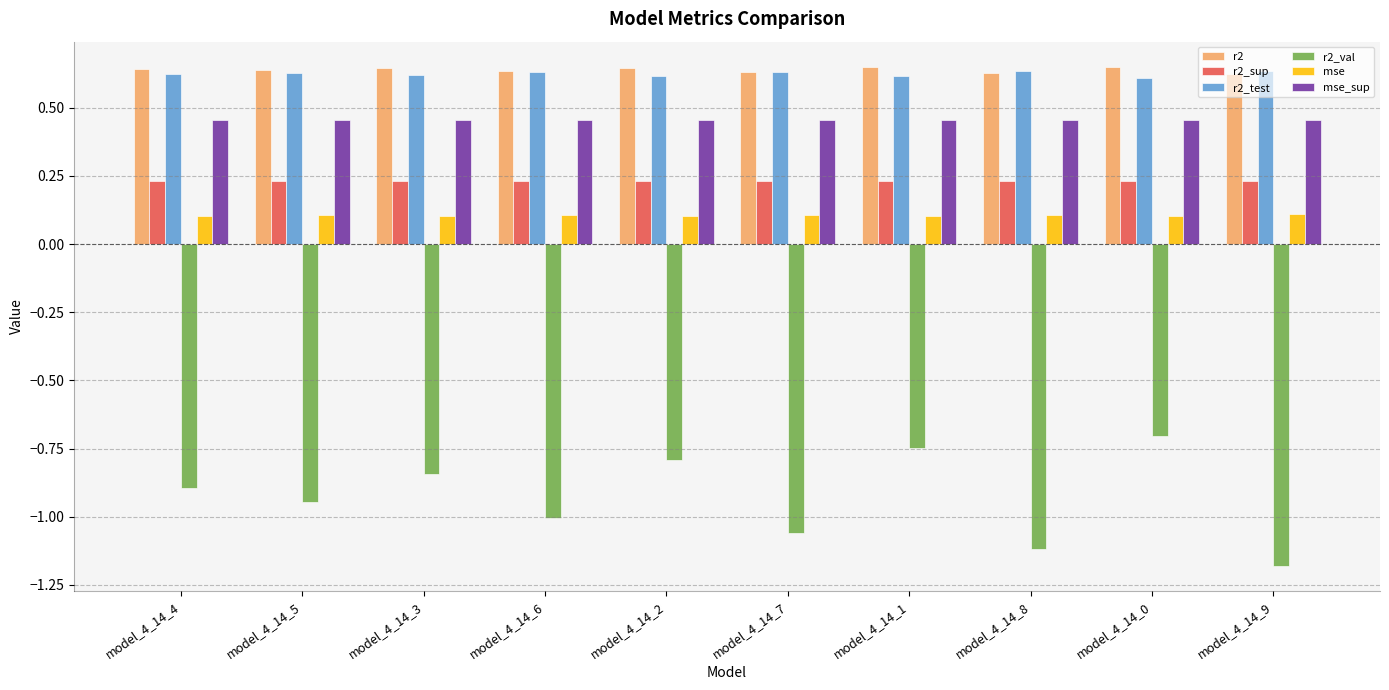

How many mse_sup values are between 0 and 1?

10